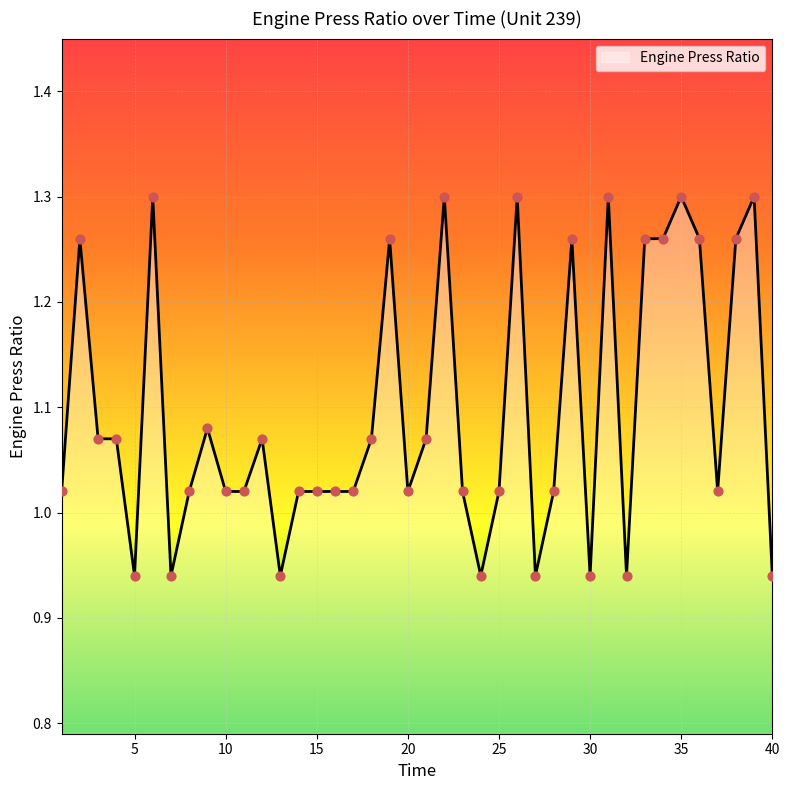

Which has a higher value, 10 or 20?

10